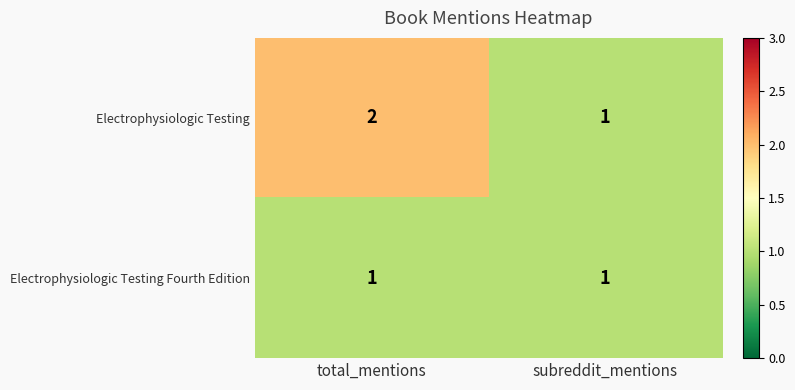

What is the sum of the Electrophysiologic Testing values at subreddit_mentions and total_mentions?

3